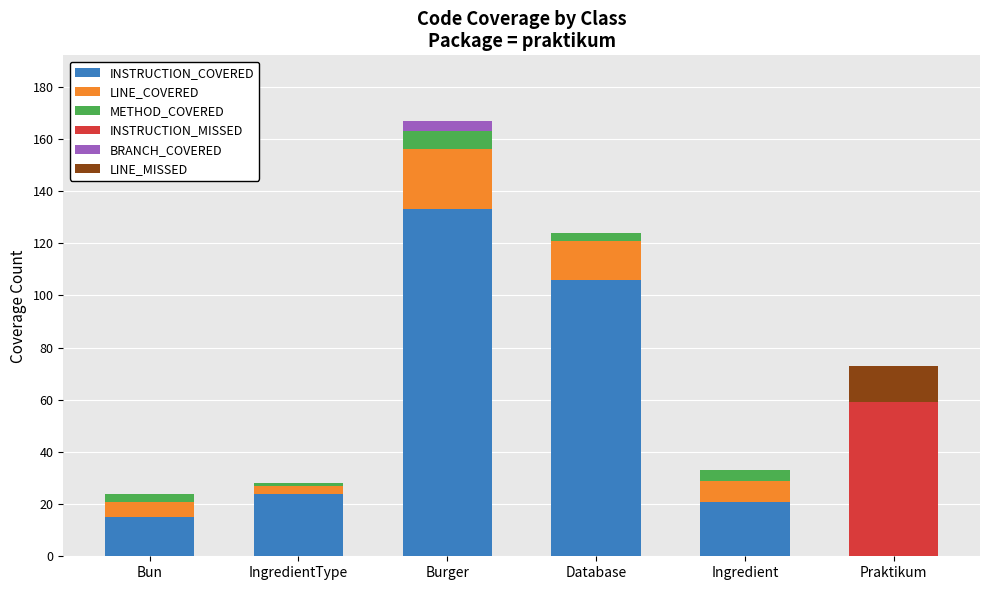

True or false: INSTRUCTION_COVERED has a value of 72 at Burger.

False